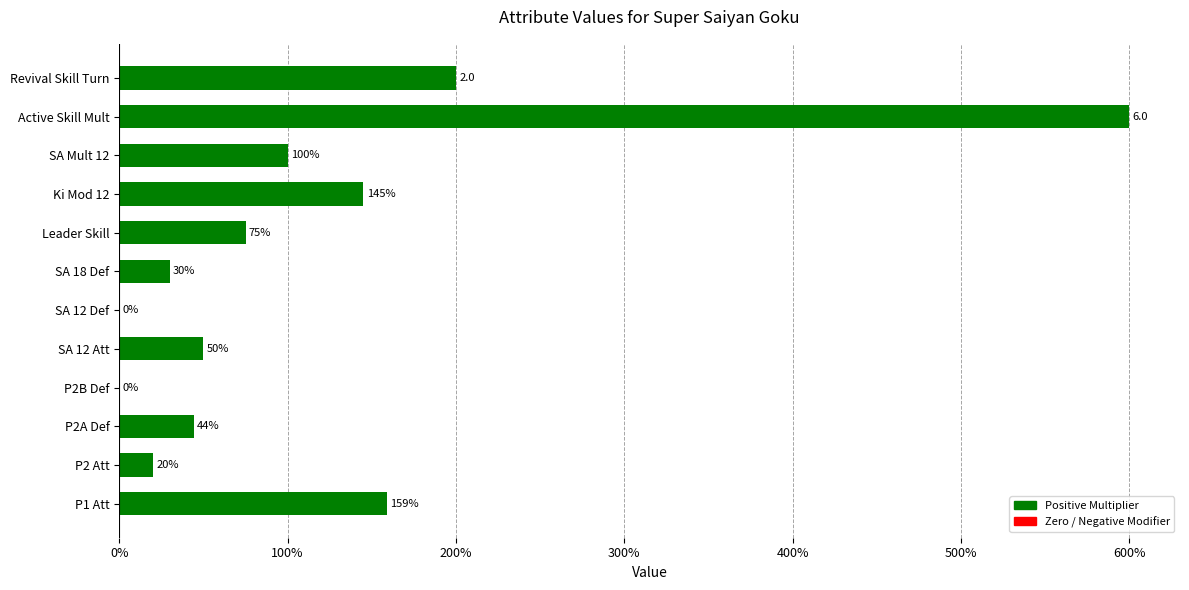

What is the greatest value displayed?

6.0